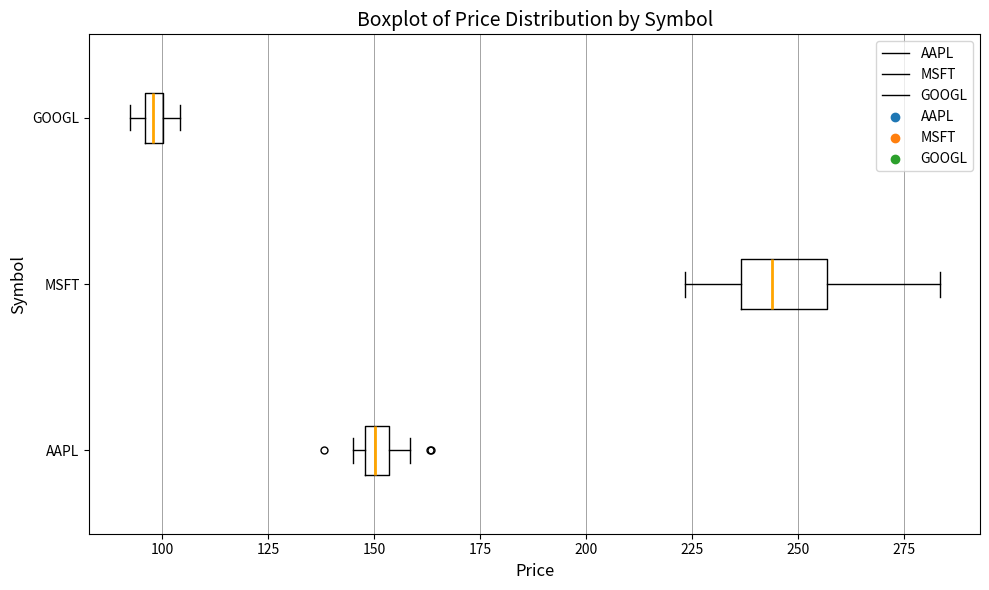

Which box has the furthest to the left median line?

GOOGL